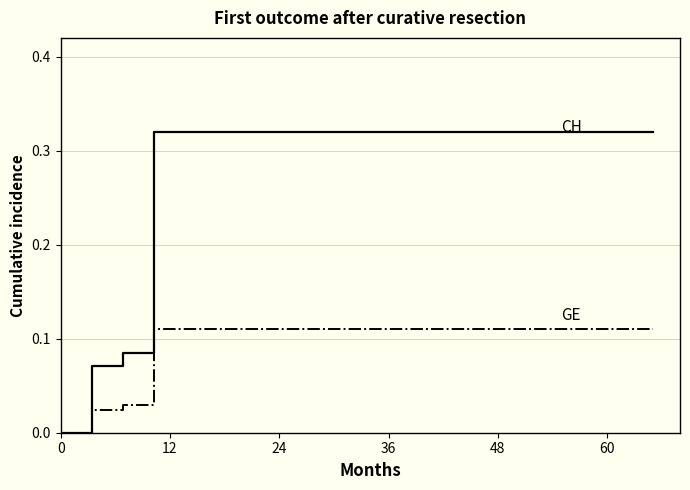

How many lines are shown in the chart?

2